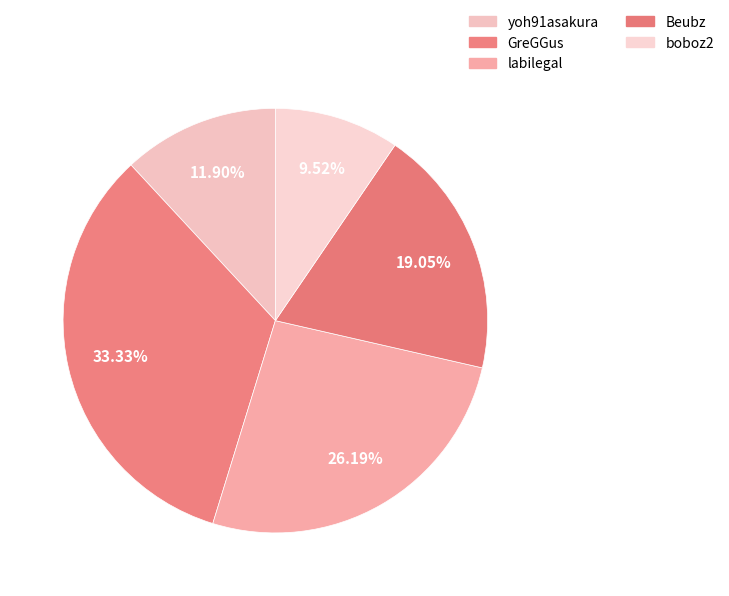

Rank the categories by value from lowest to highest.

boboz2, yoh91asakura, Beubz, labilegal, GreGGus